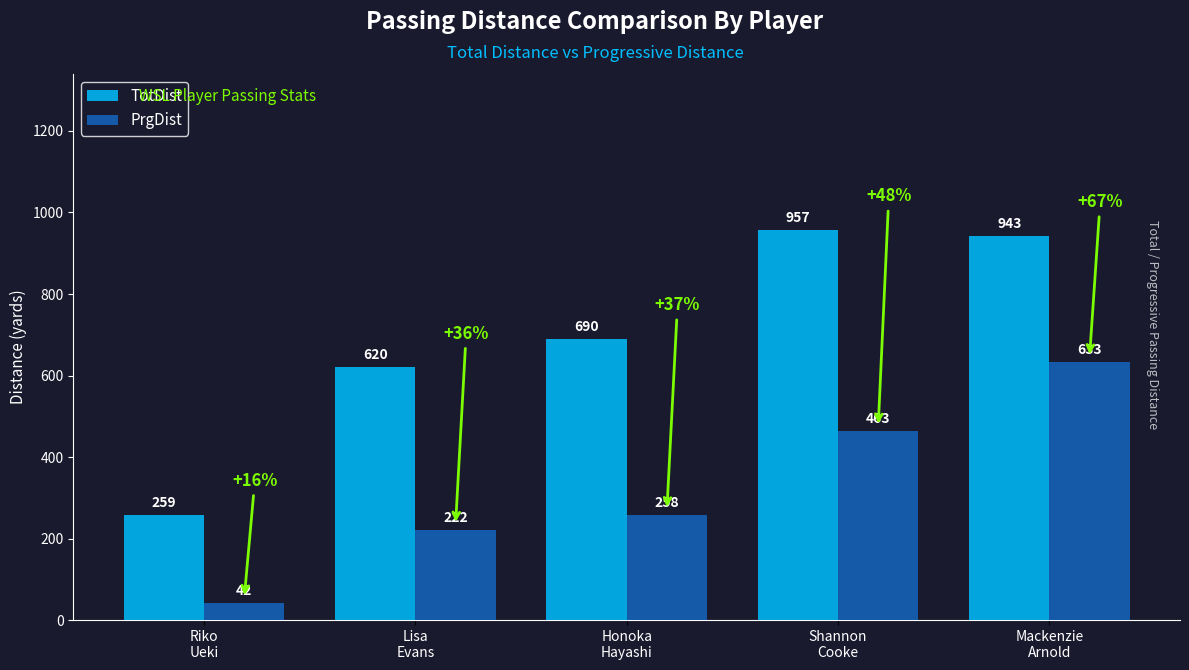

Is the value of TotDist at Lisa
Evans greater than the value of PrgDist at Riko
Ueki?

Yes